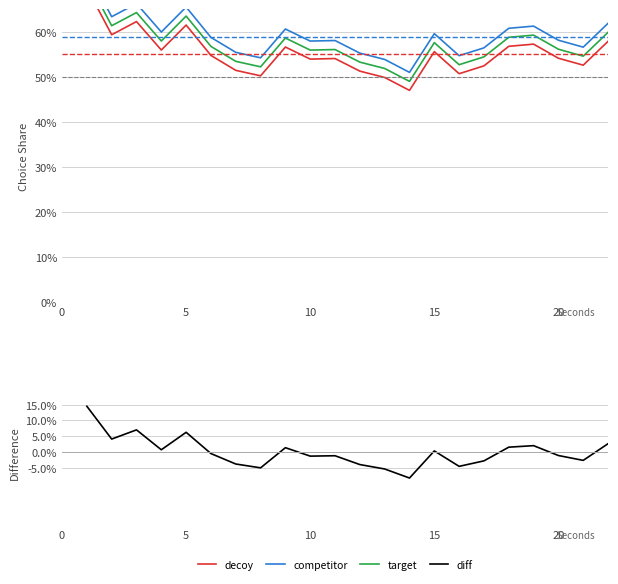

What is the smallest value displayed?

-0.1